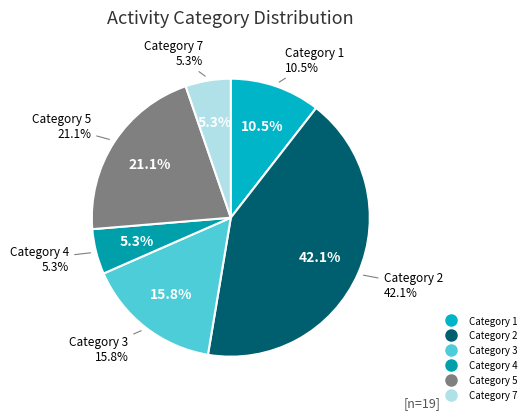

Count the number of slices in the pie.

6